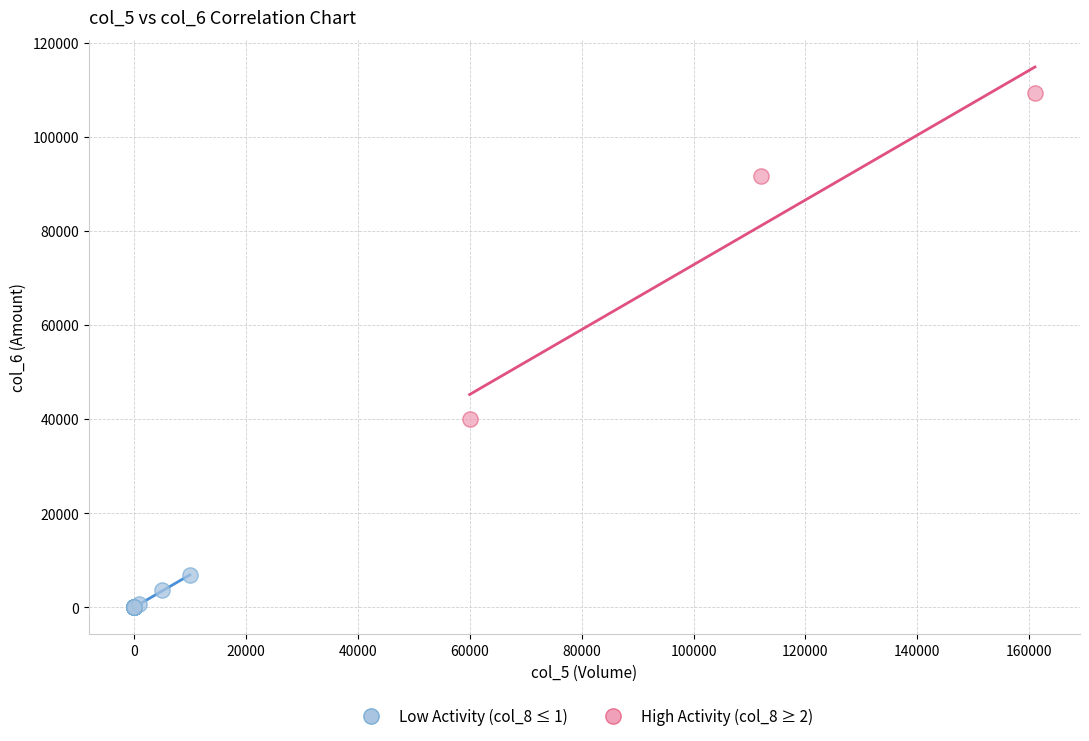

Which series reaches the maximum Y coordinate?

High Activity (col_8 ≥ 2)